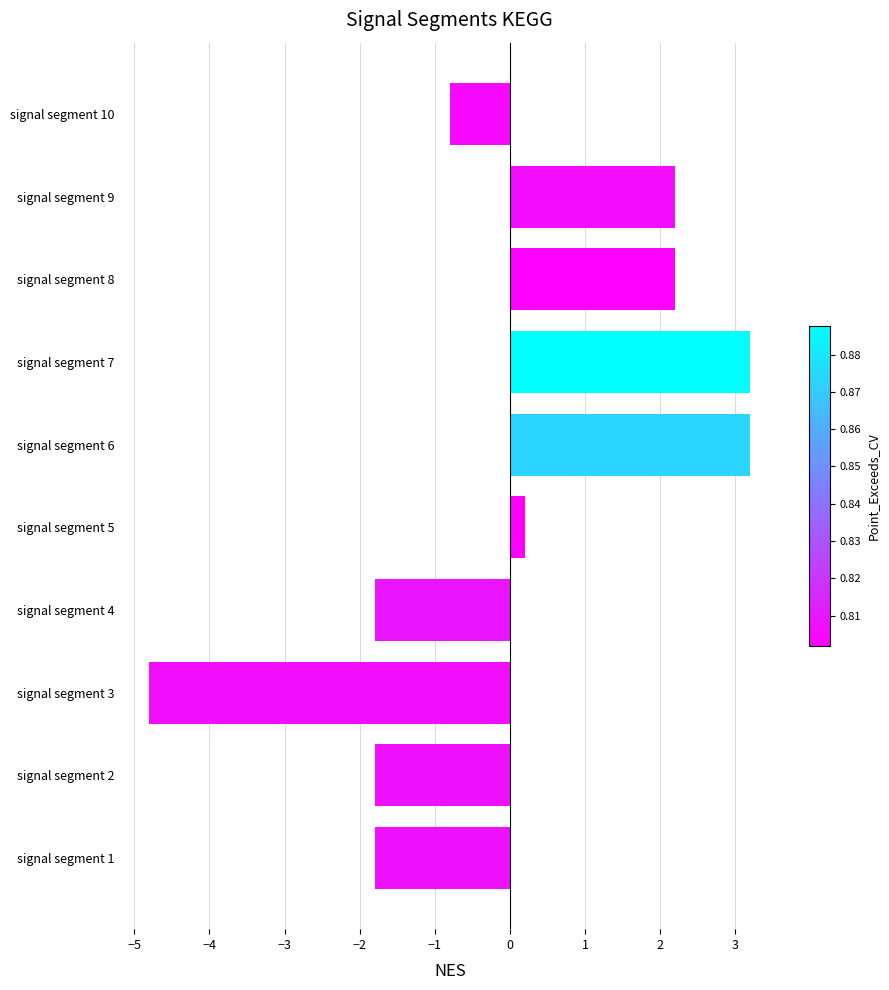

Between signal segment 3 and signal segment 1, which is larger?

signal segment 1